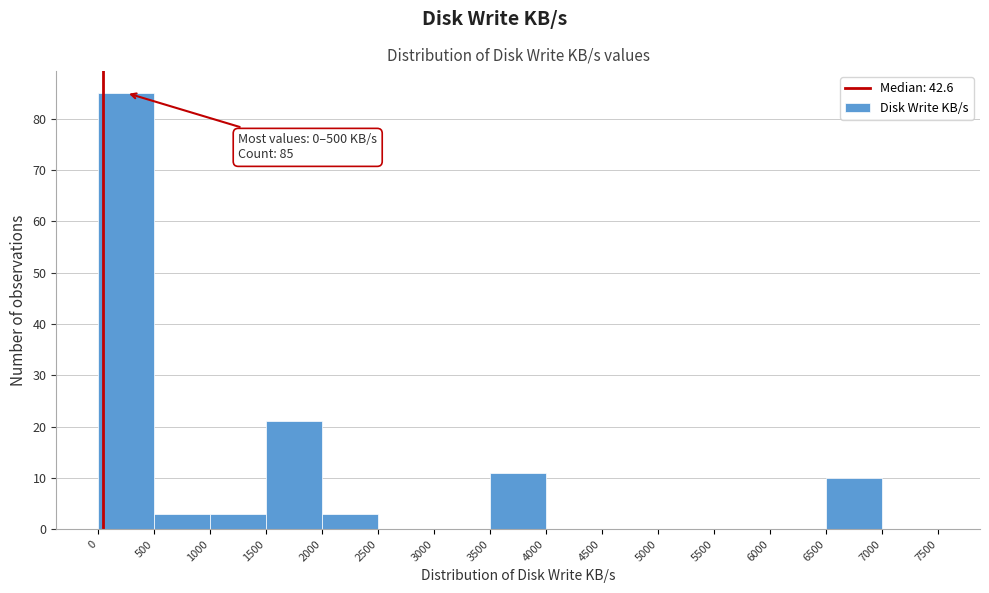

Which range on the x-axis has the tallest bar?

0 to 500